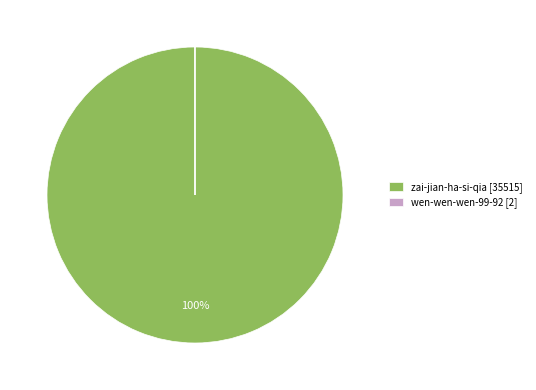

What is the largest slice in the pie chart?

zai-jian-ha-si-qia